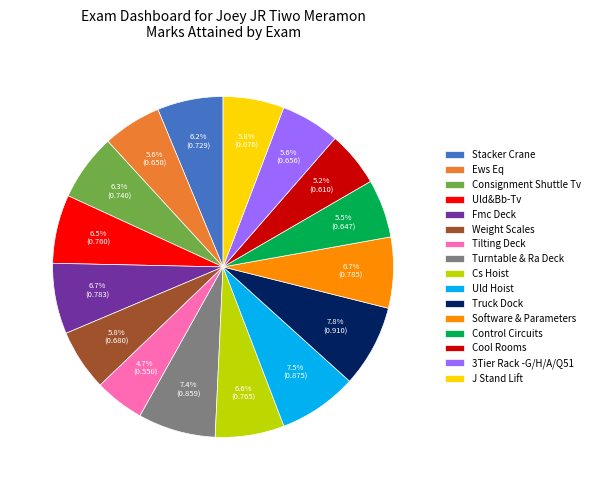

Count the number of slices in the pie.

16